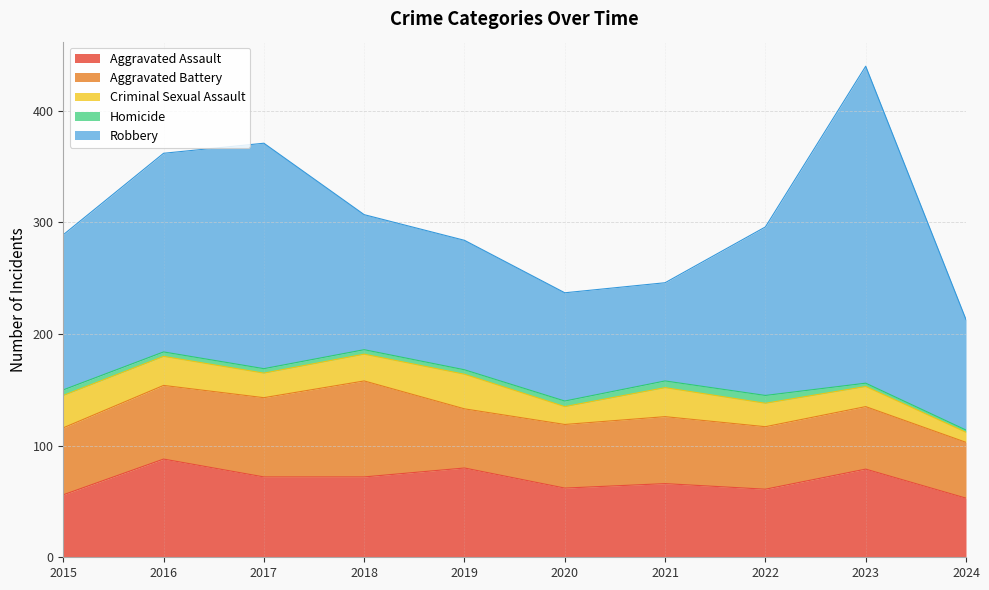

True or false: Criminal Sexual Assault and Aggravated Assault cross at least once.

False